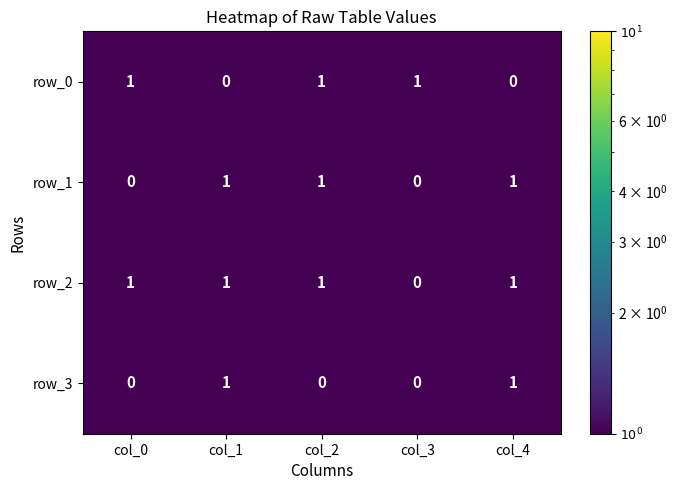

At how many categories does at least one series exceed 0?

5